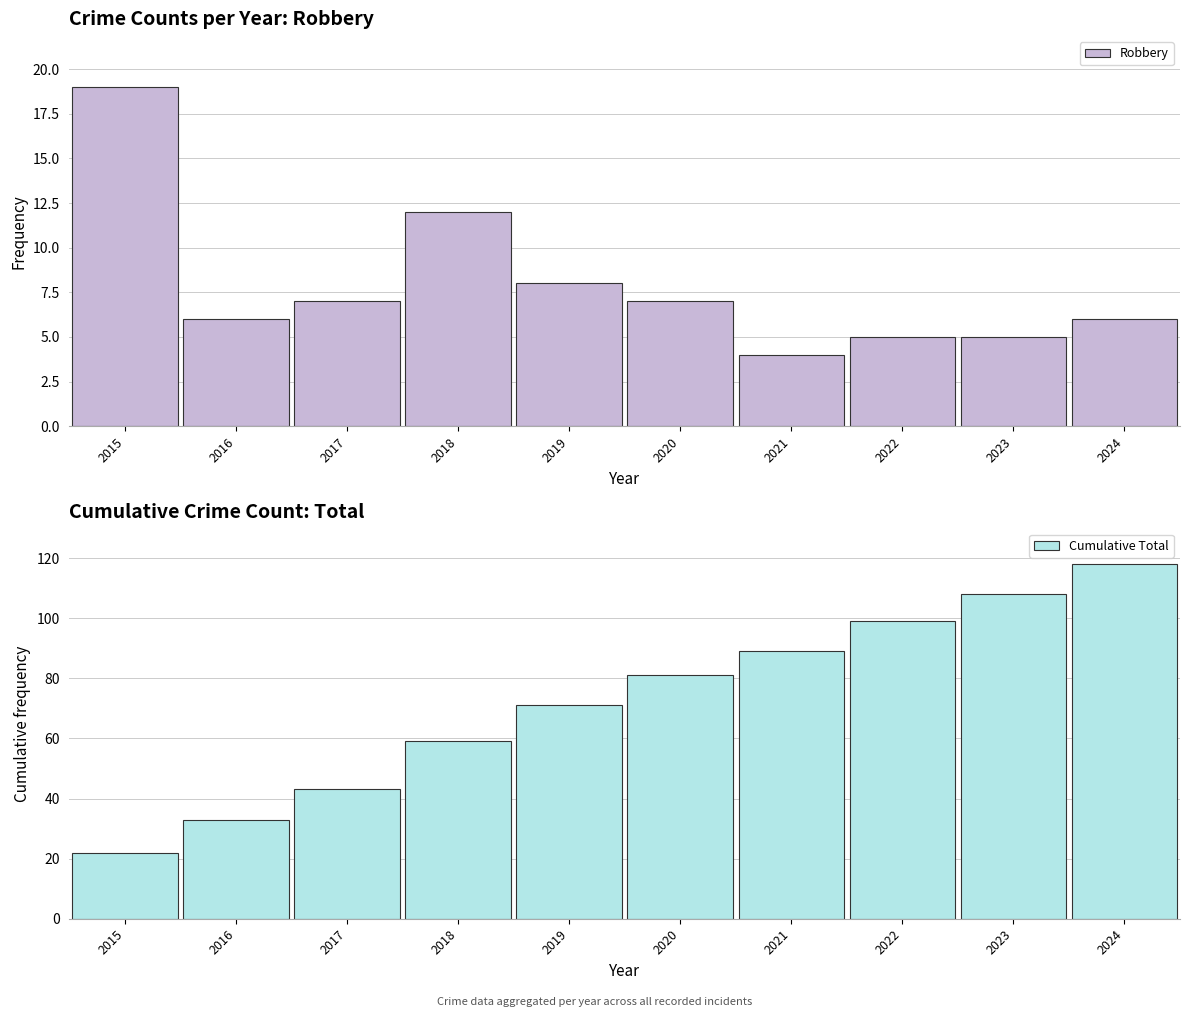

What is the maximum value shown in the chart?

118